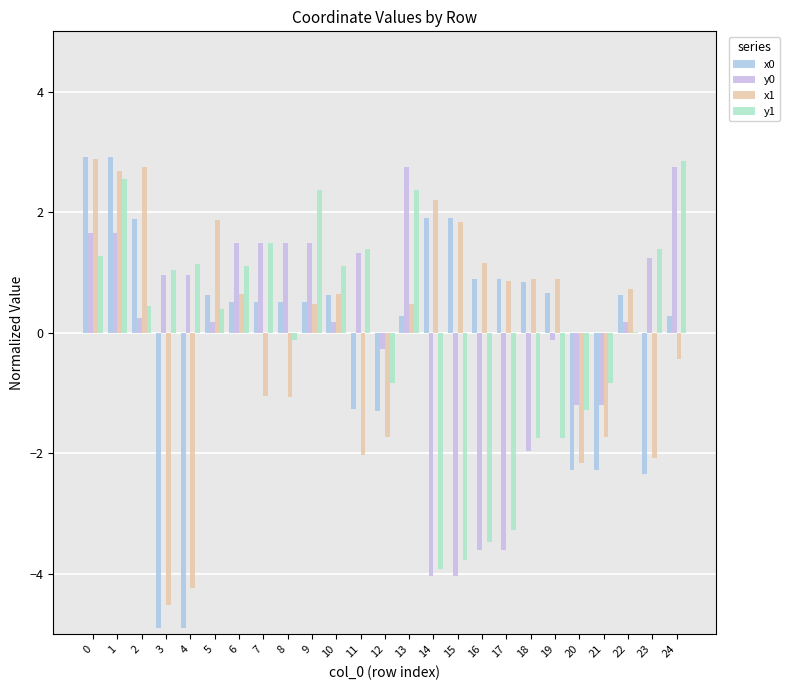

Are the bars horizontal?

No